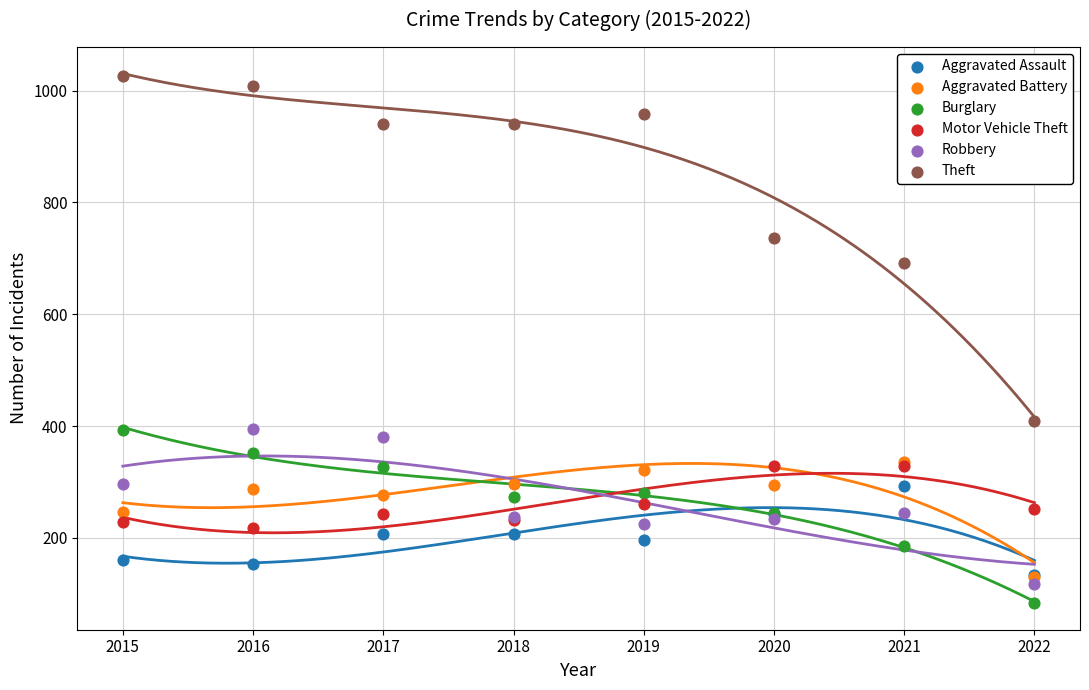

What are all the series names shown in the legend?

Aggravated Assault, Aggravated Battery, Burglary, Motor Vehicle Theft, Robbery, Theft